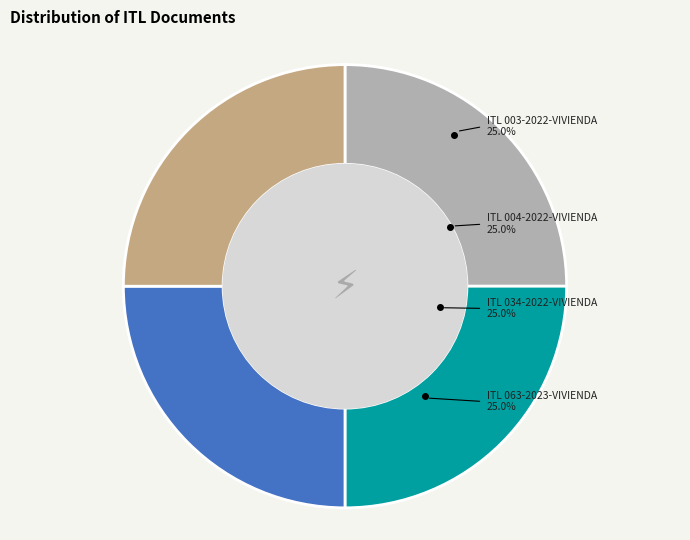

Is there a majority slice in this chart?

No